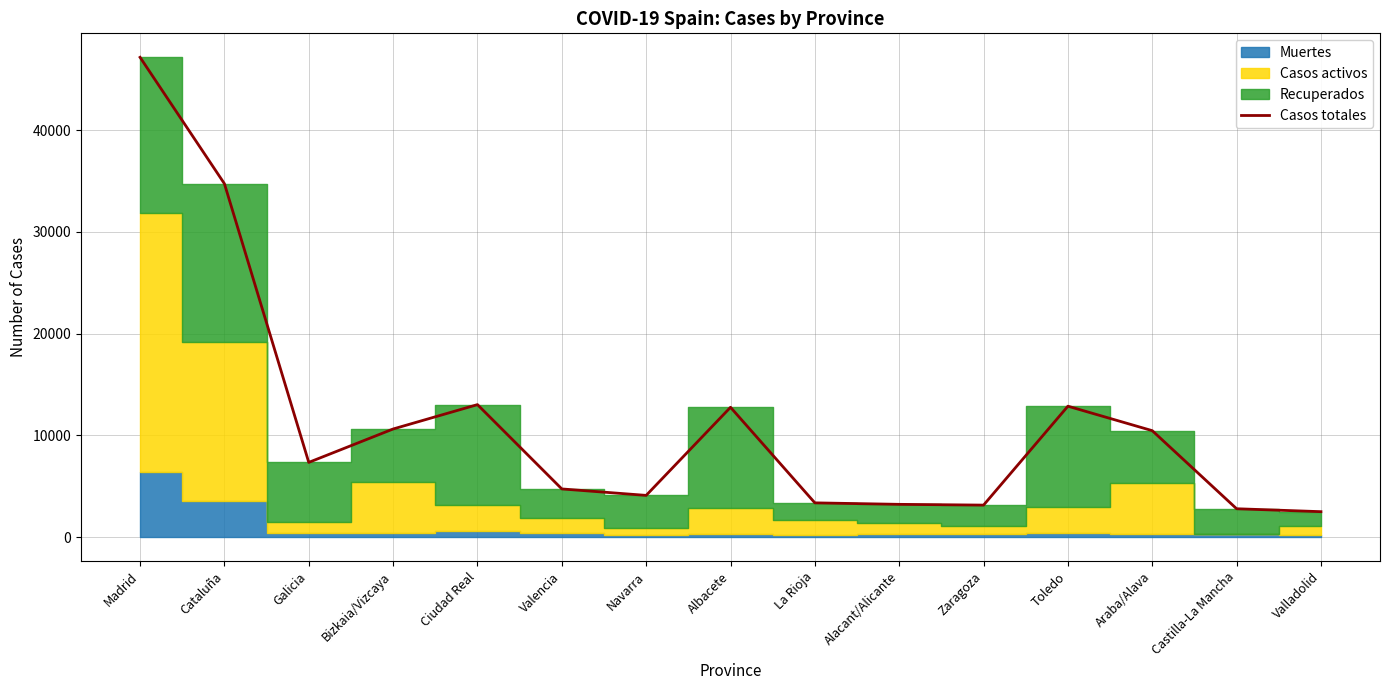

List the labels in order of value, largest first.

Madrid, Cataluña, Ciudad Real, Toledo, Albacete, Bizkaia/Vizcaya, Araba/Alava, Galicia, Valencia, Navarra, La Rioja, Alacant/Alicante, Zaragoza, Castilla-La Mancha, Valladolid